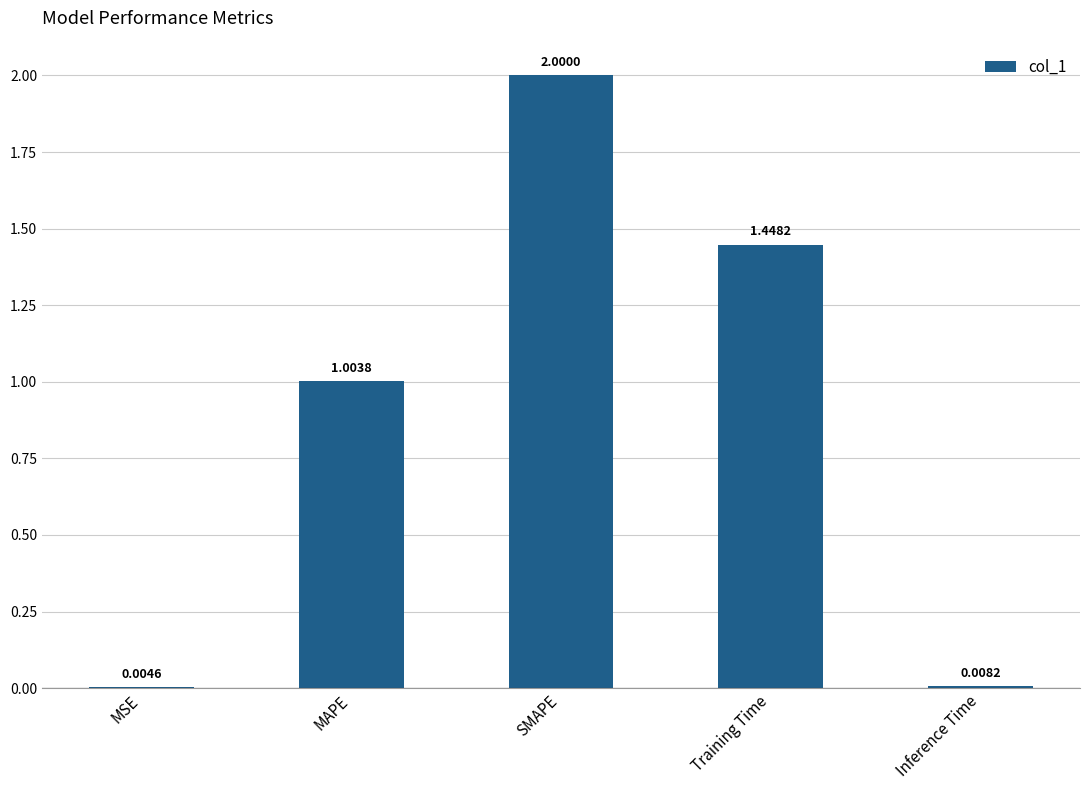

At which label is the value closest to 1?

MAPE